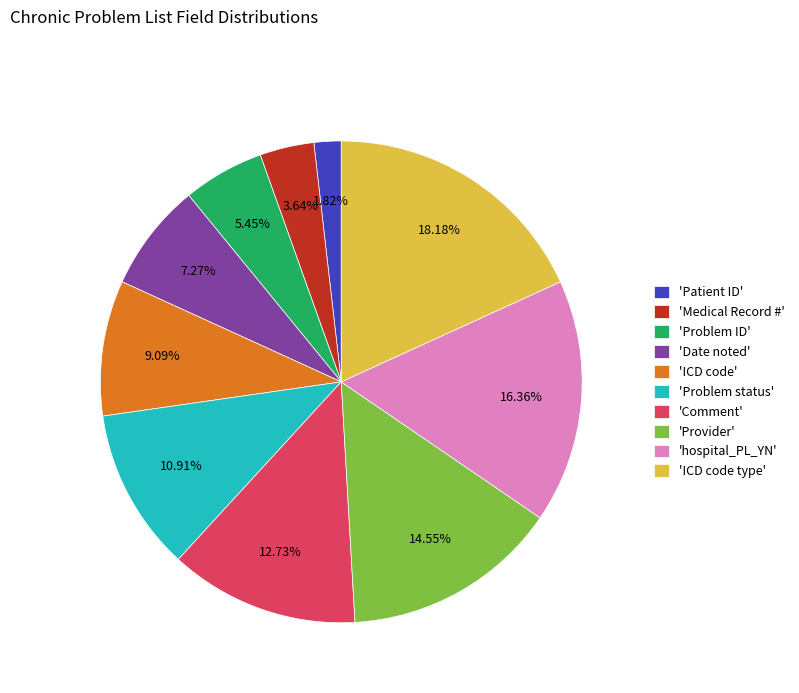

Count the number of slices in the pie.

10